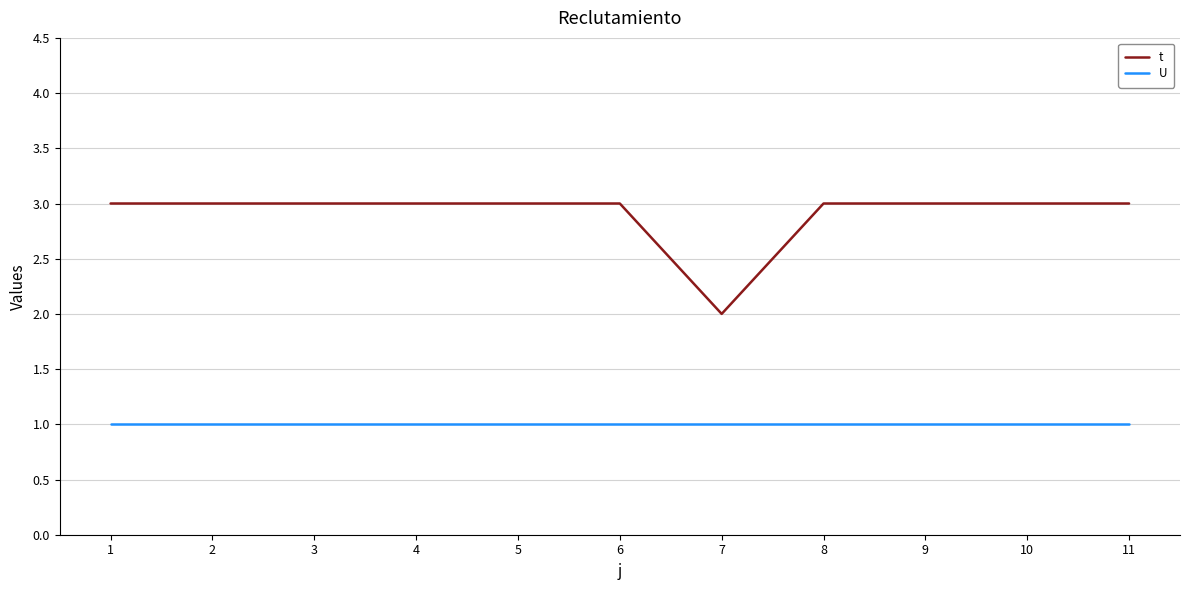

Is this an area chart (filled region under the line)?

No